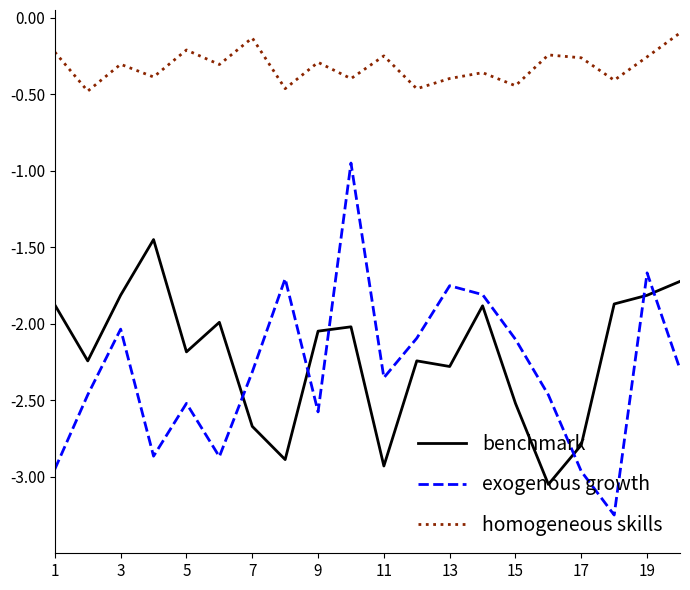

True or false: homogeneous skills has more than 0 interior local peaks.

True